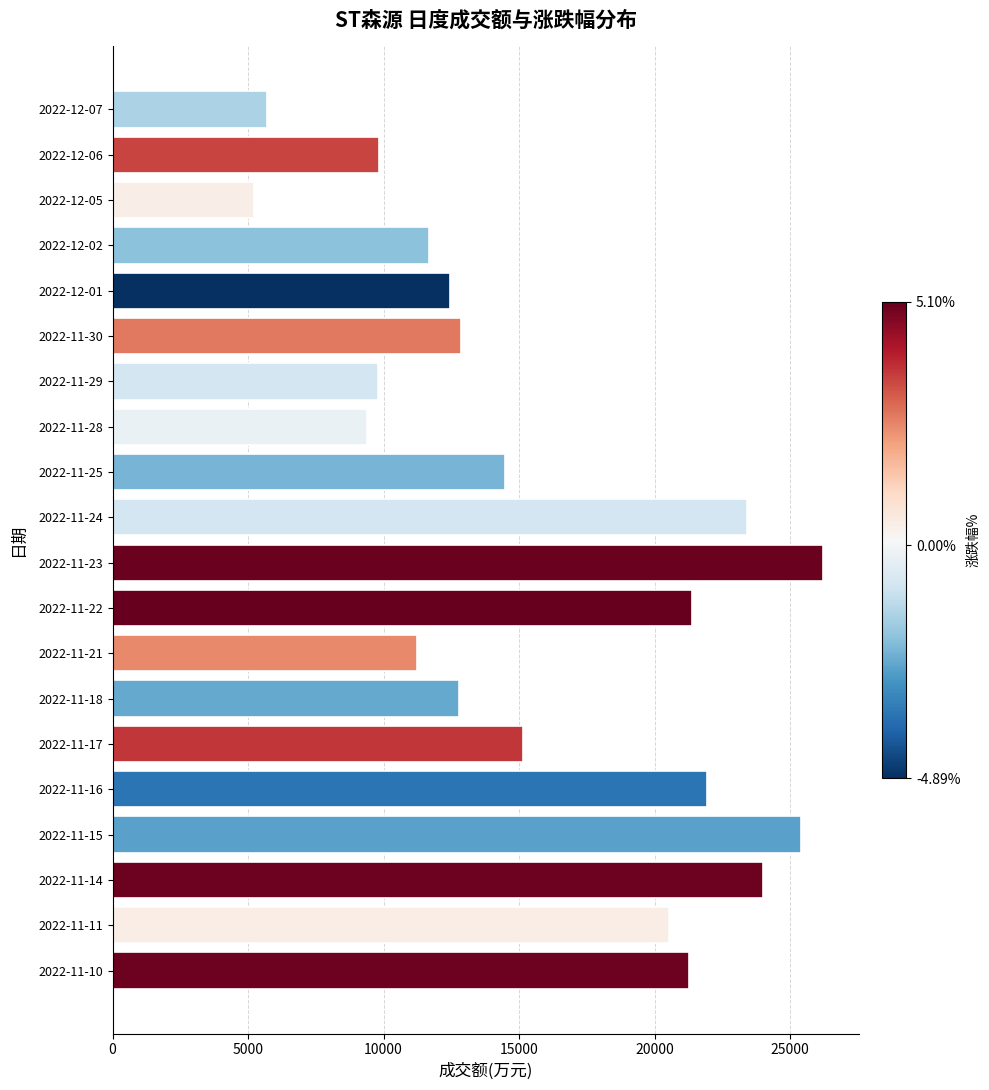

What is the maximum value shown in the chart?

26219